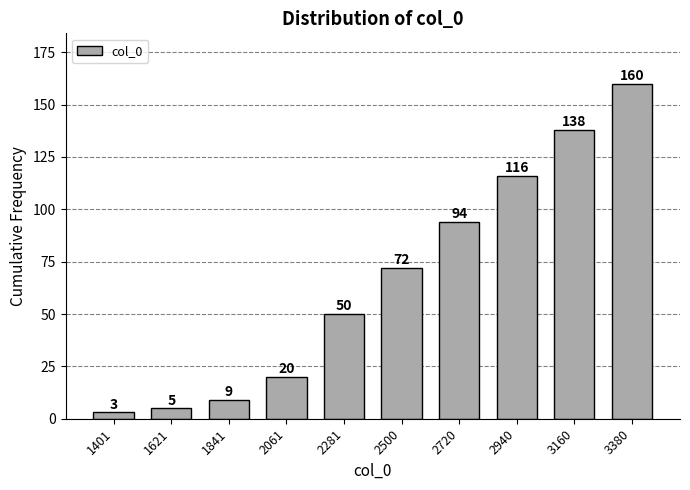

Reading right to left, extract all data points from this chart.

160	138	116	94	72	50	20	9	5	3